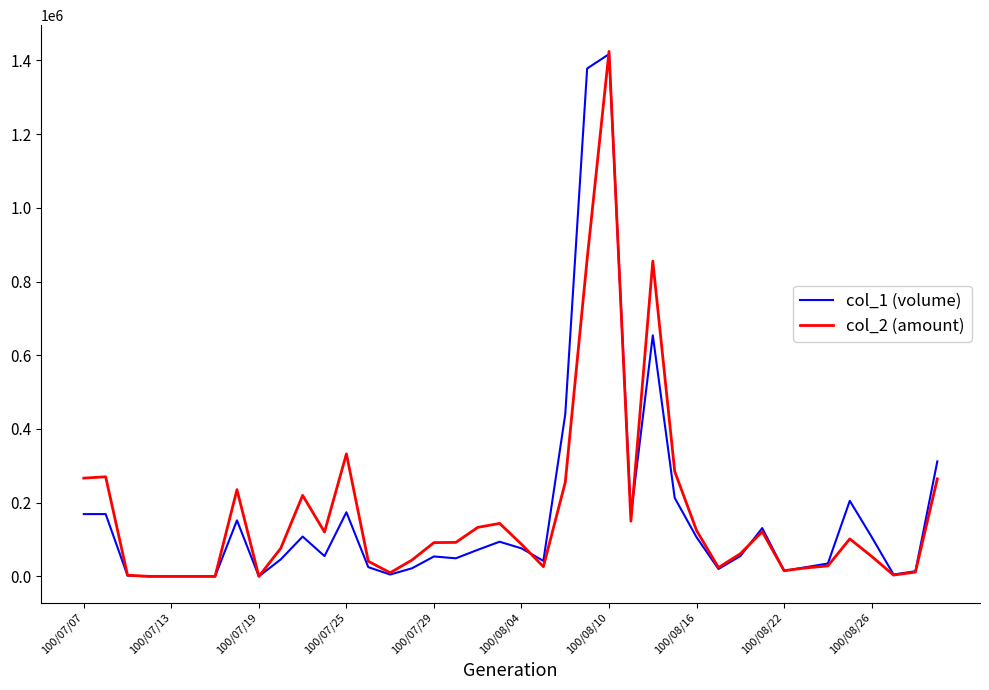

Which label corresponds to the largest value in the chart?

100/08/10